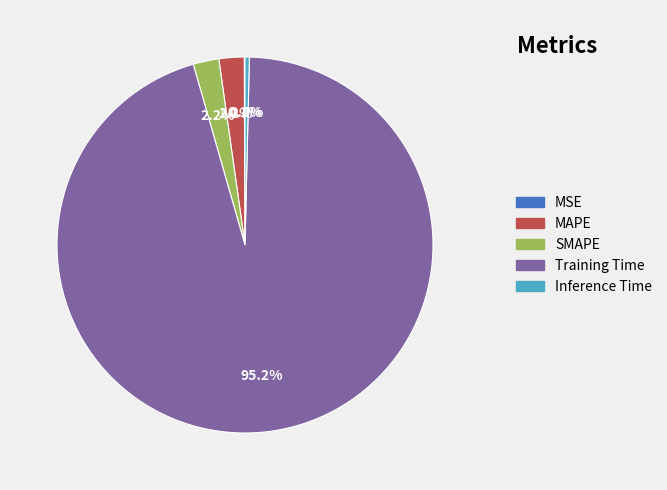

Which slice is the largest?

Training Time